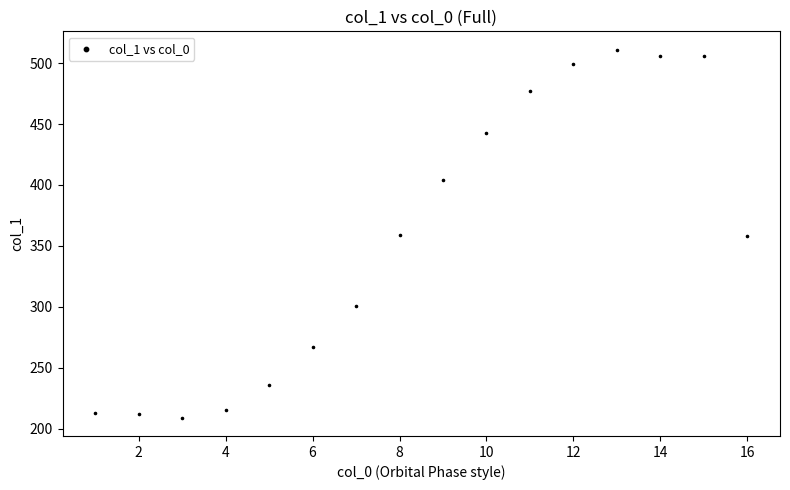

What is the range of X values (max minus min)?

15